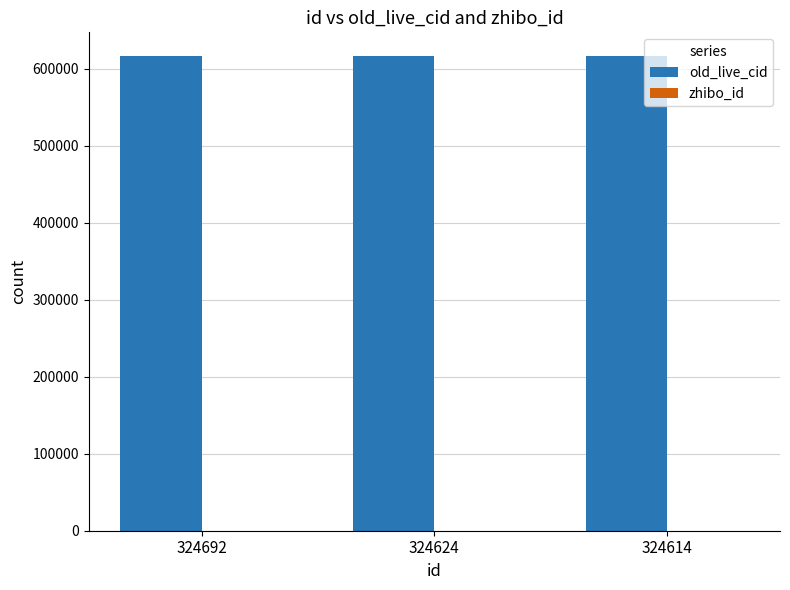

Which series has the largest total across all categories?

old_live_cid